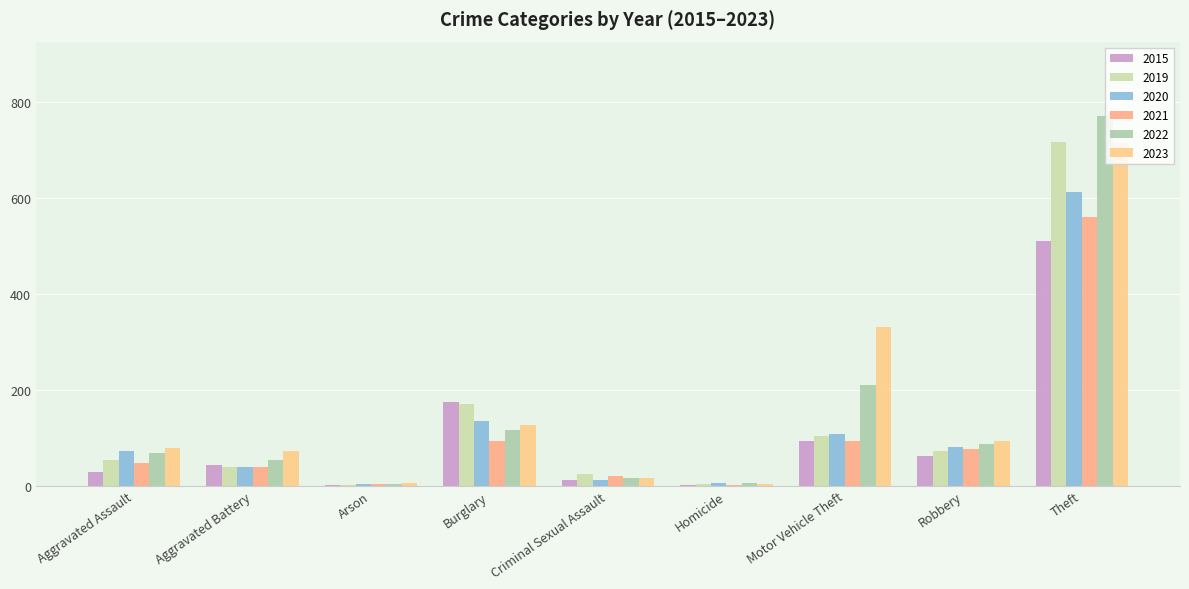

What are all the series names shown in the legend?

2015, 2019, 2020, 2021, 2022, 2023